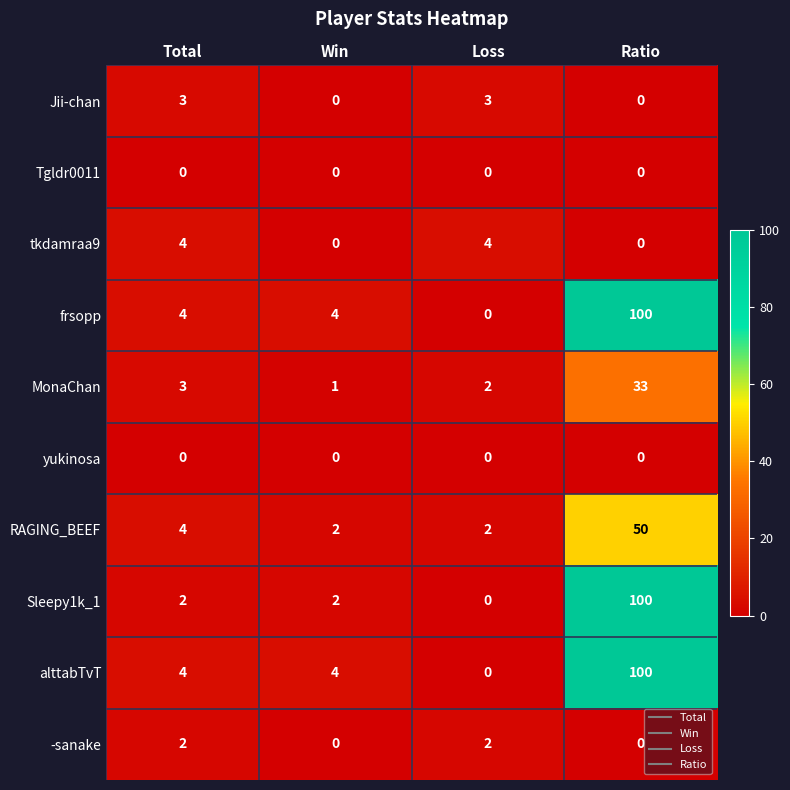

At which category is the sum across all series the highest?

Ratio